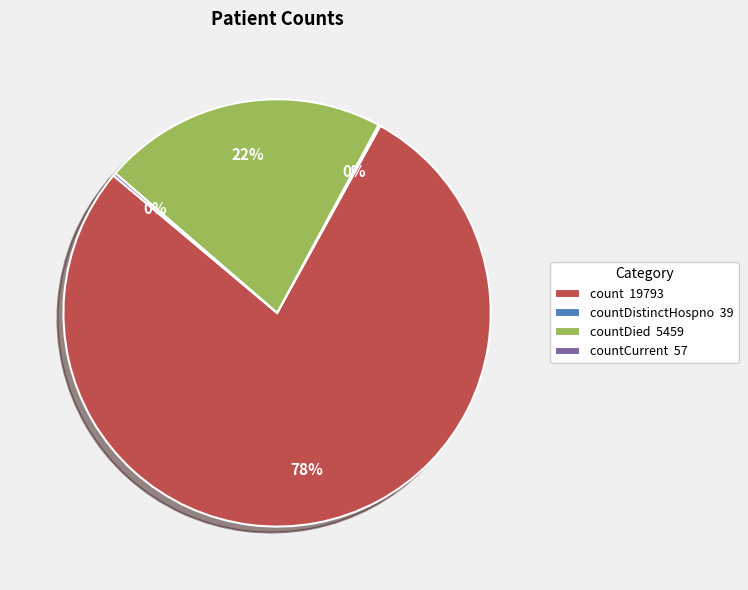

Which slice is the largest?

count 19793